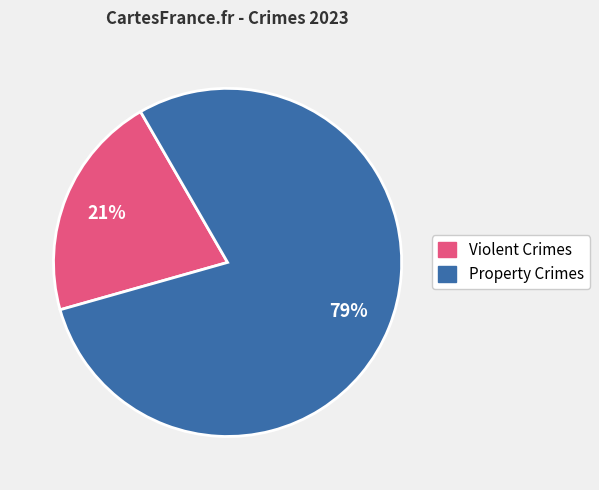

To the nearest percent, what is the difference between the largest and smallest slice percentages?

58%